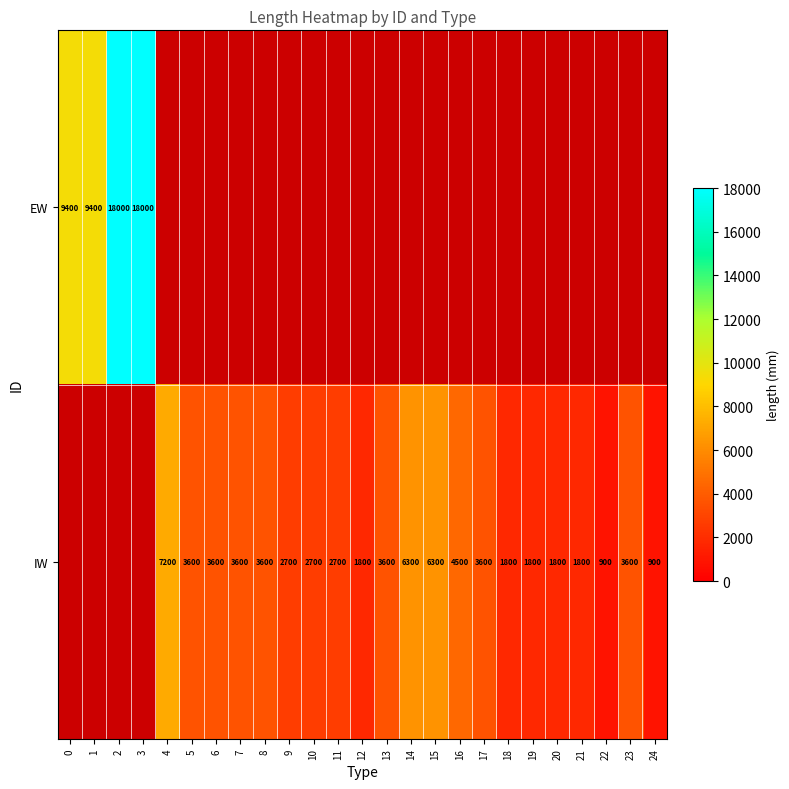

True or false: IW has a value of 3600 at 6.

True